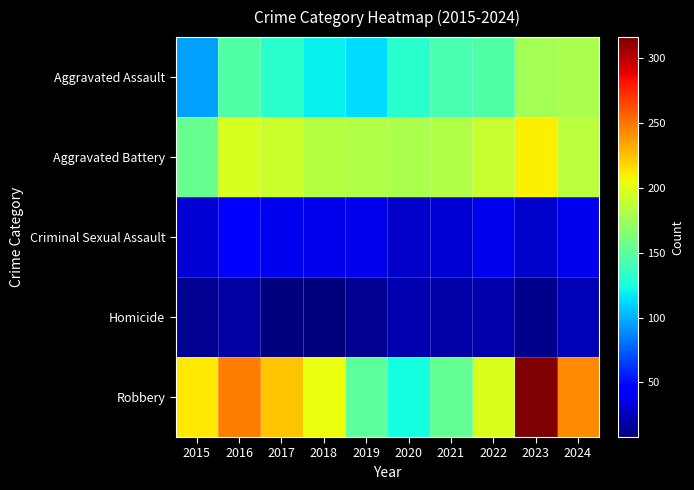

Which series has the widest spread of values?

Robbery